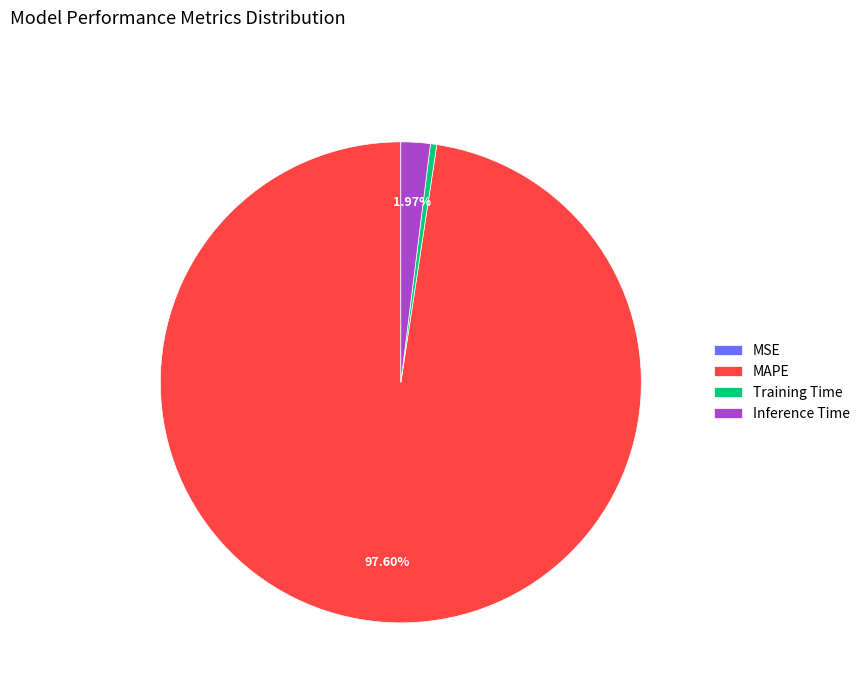

Is there any slice that represents more than half of the pie?

Yes